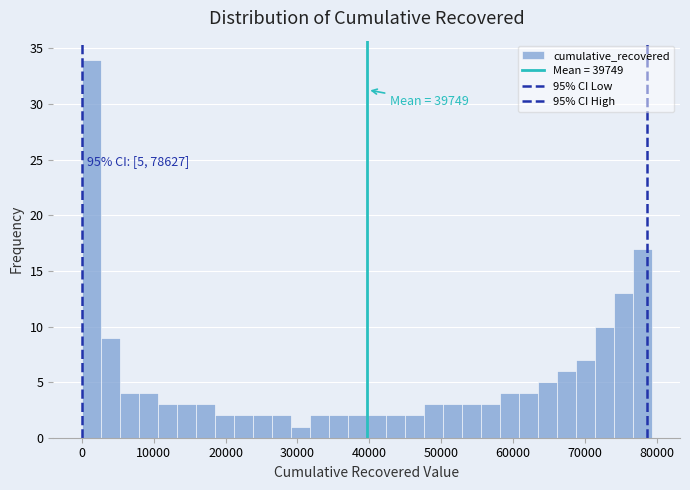

Around what value on the x-axis is the tallest bar? Give the approximate position of its centre, as read against the axis.

1000